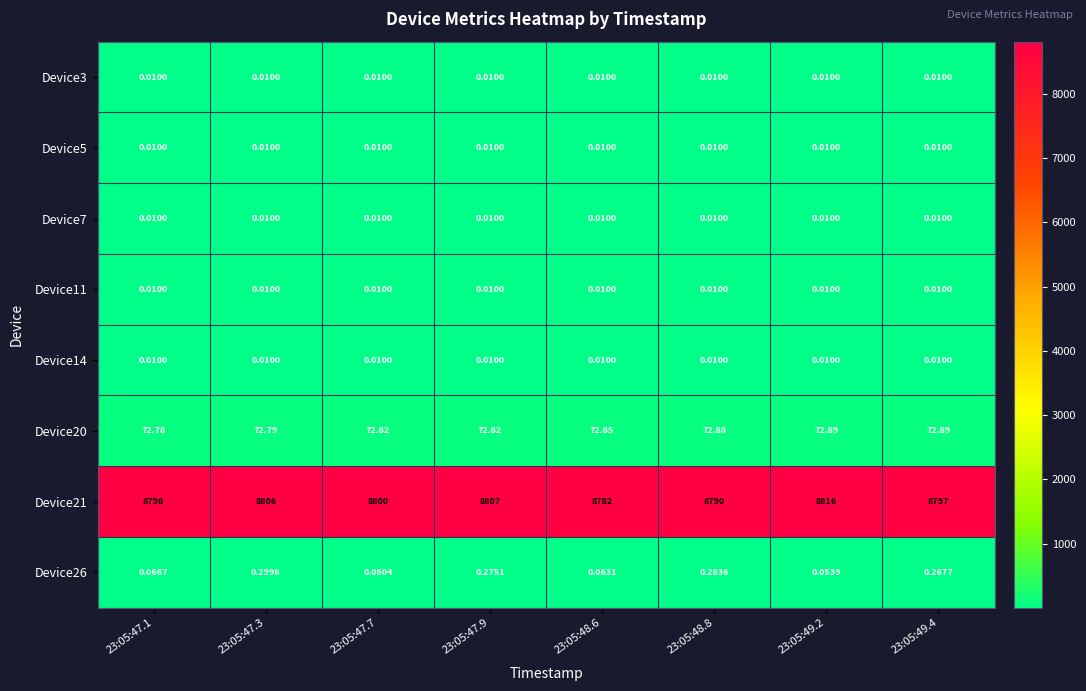

Is the value of Device21 at 23:05:47.9 greater than the value of Device14 at 23:05:47.9?

Yes